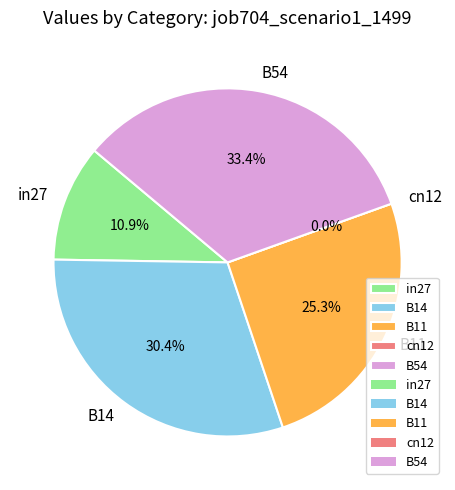

Is it true that in27 is 1% of the pie?

False